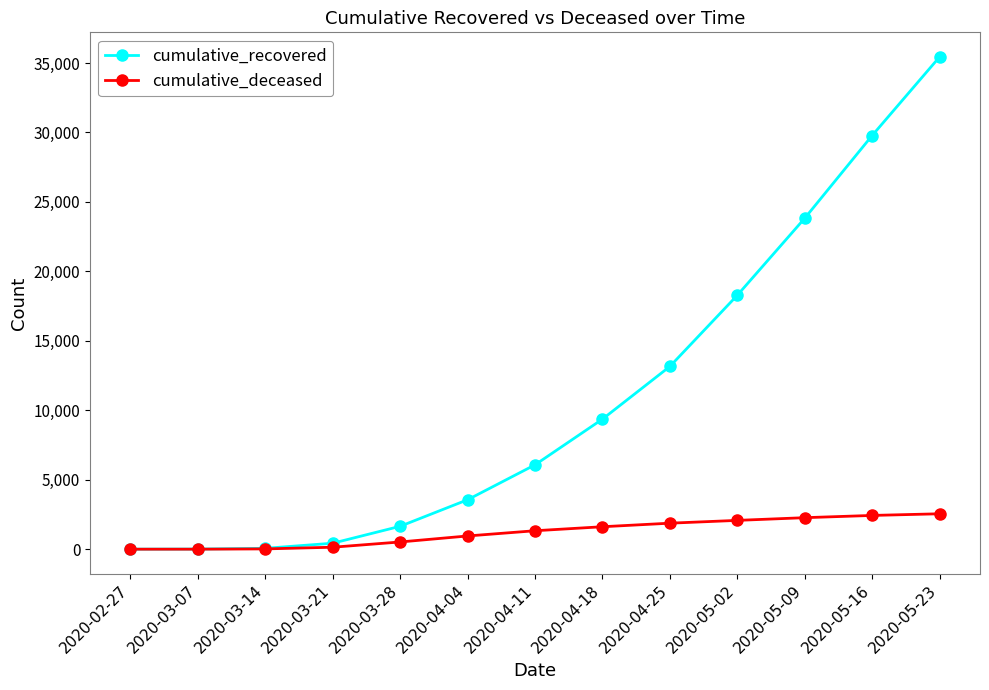

List the series in order of their overall mean, highest first.

cumulative_recovered, cumulative_deceased